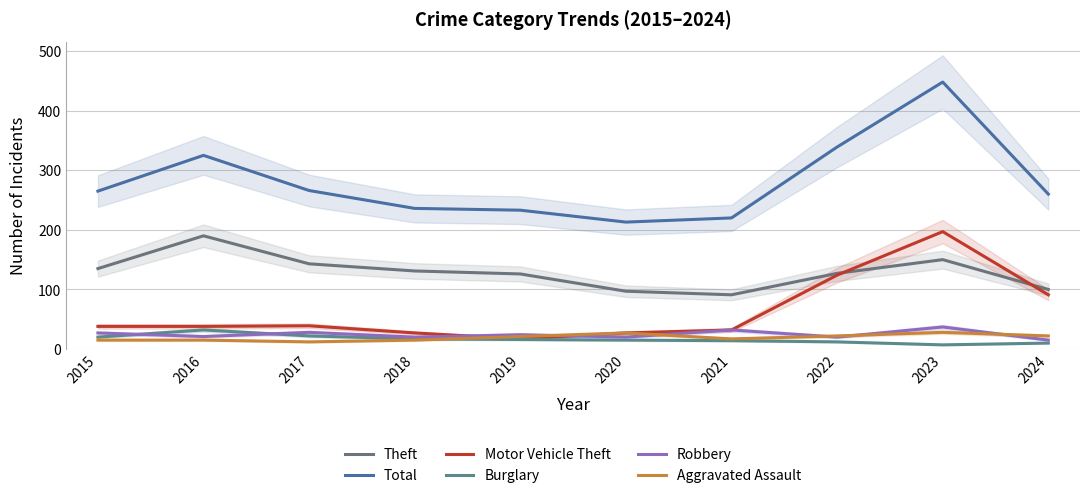

How many times do Motor Vehicle Theft and Theft cross each other?

2